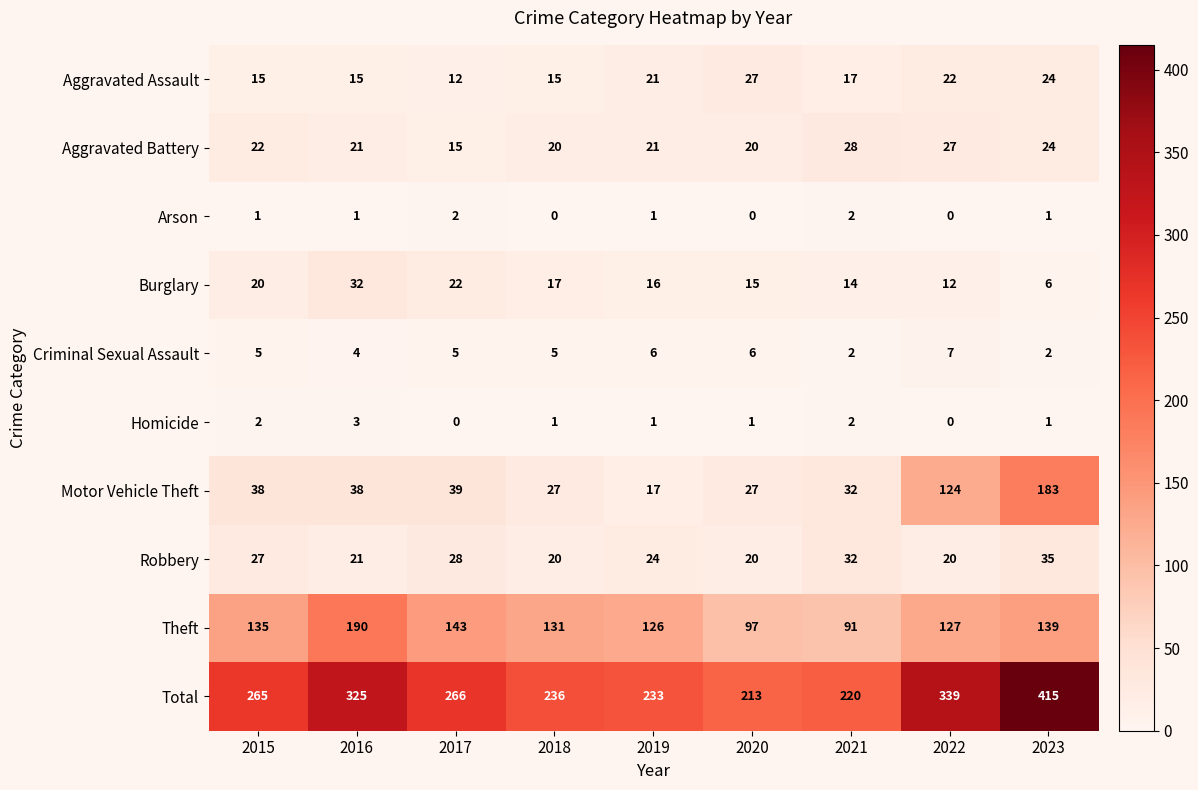

What is the maximum value shown in the chart?

415